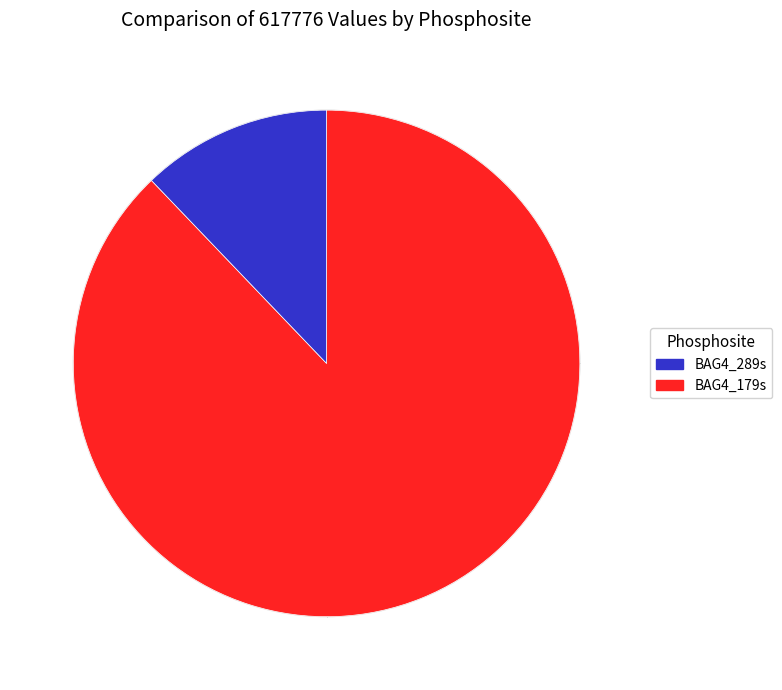

Is there a majority slice in this chart?

Yes